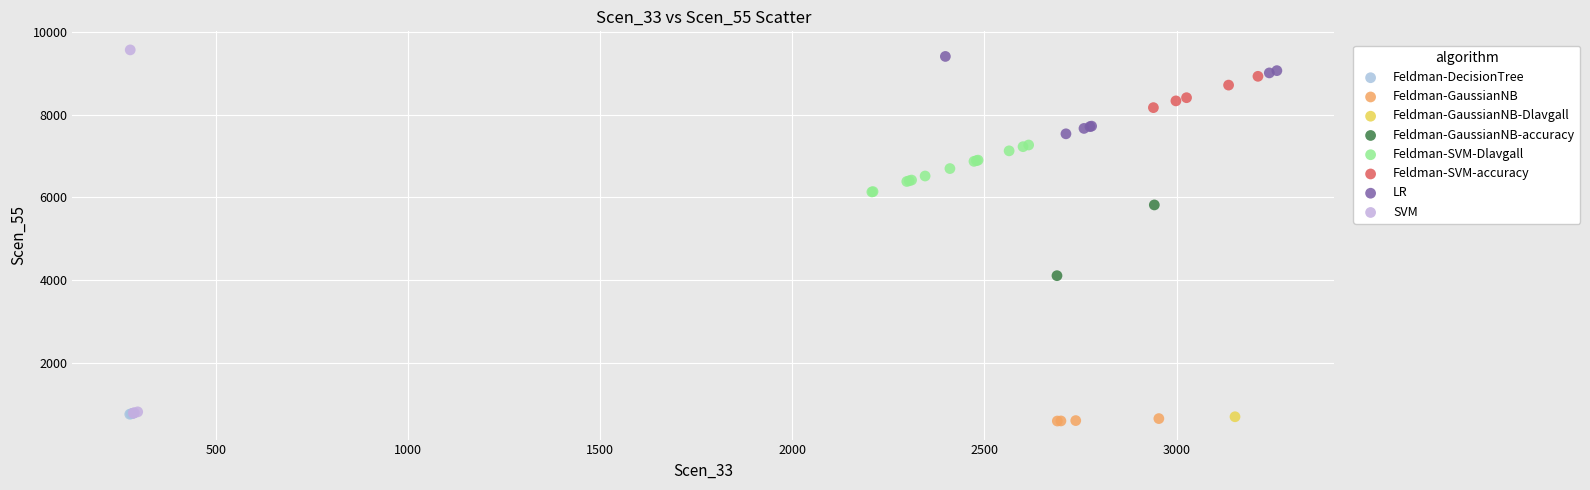

What are all the series names shown in the legend?

Feldman-DecisionTree, Feldman-GaussianNB, Feldman-GaussianNB-Dlavgall, Feldman-GaussianNB-accuracy, Feldman-SVM-Dlavgall, Feldman-SVM-accuracy, LR, SVM